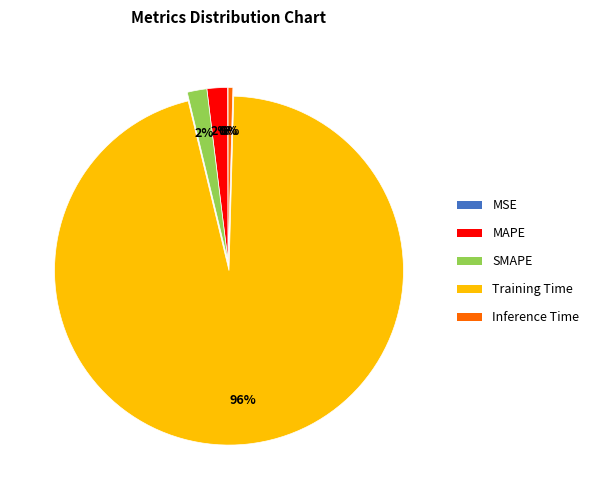

To the nearest percent, what is the average slice percentage?

20%